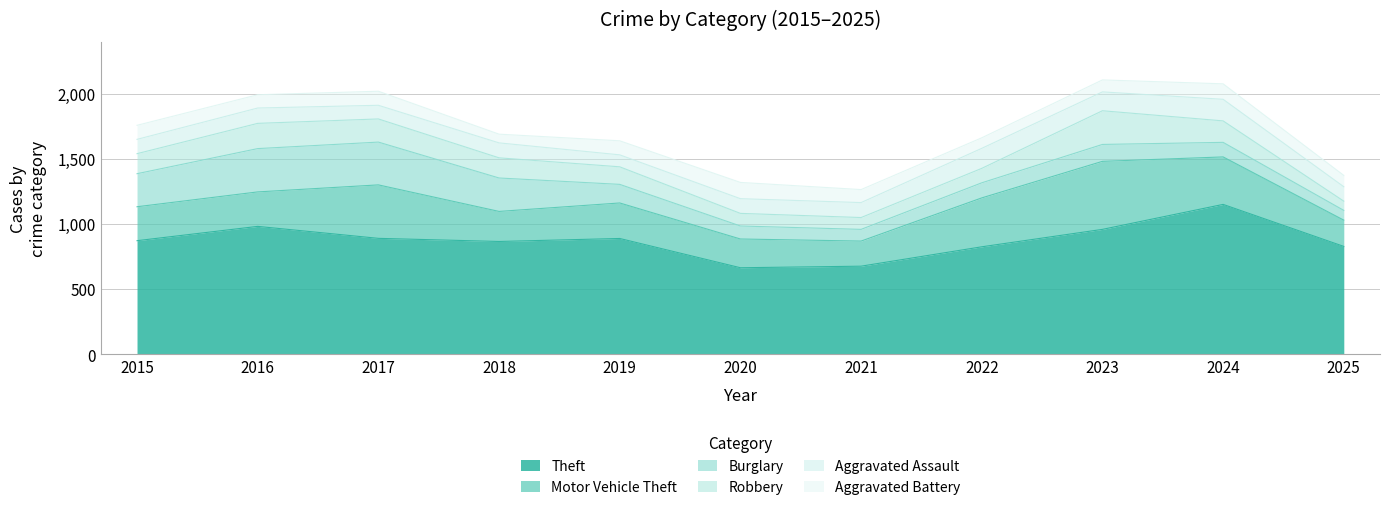

What is the approximate value of Burglary at 2022?

116